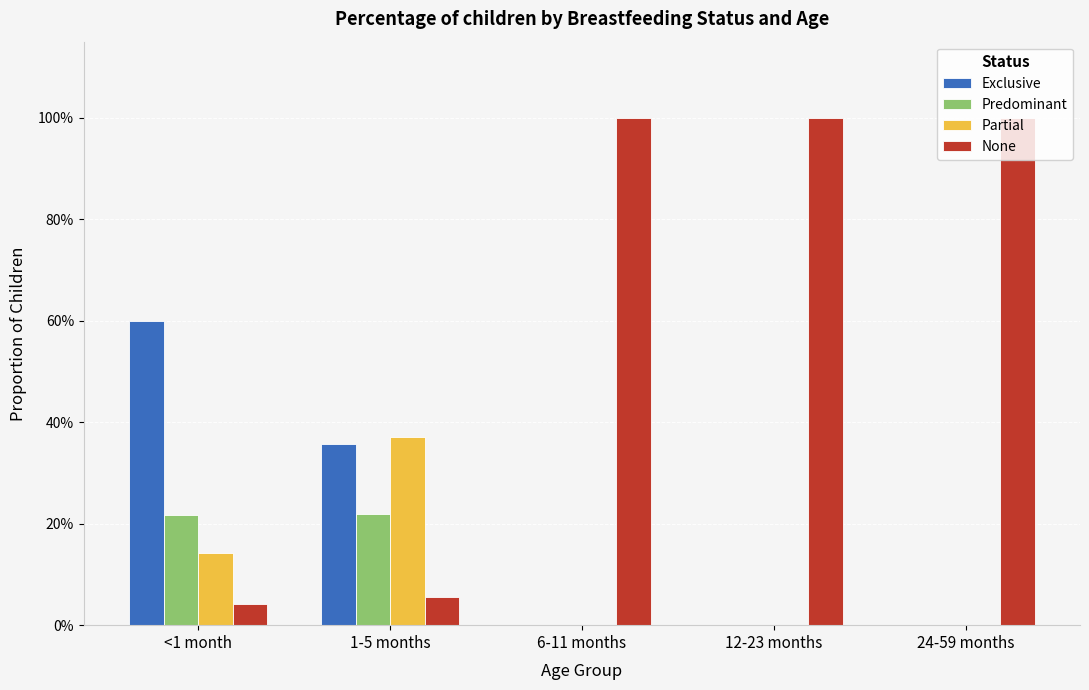

Reading right to left, list all the values displayed in this chart.

Exclusive: 0.0	0.0	0.0	0.4	0.6
Predominant: 0.0	0.0	0.0	0.2	0.2
Partial: 0.0	0.0	0.0	0.4	0.1
None: 1.0	1.0	1.0	0.1	0.0